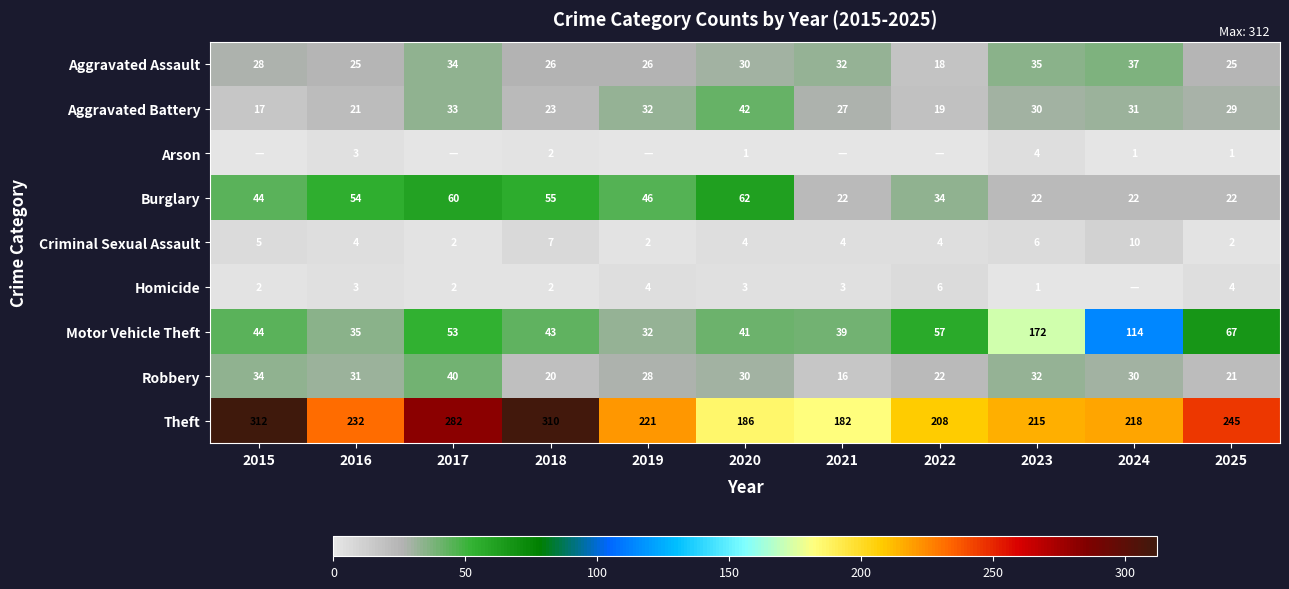

What is the maximum value for Aggravated Assault?

37